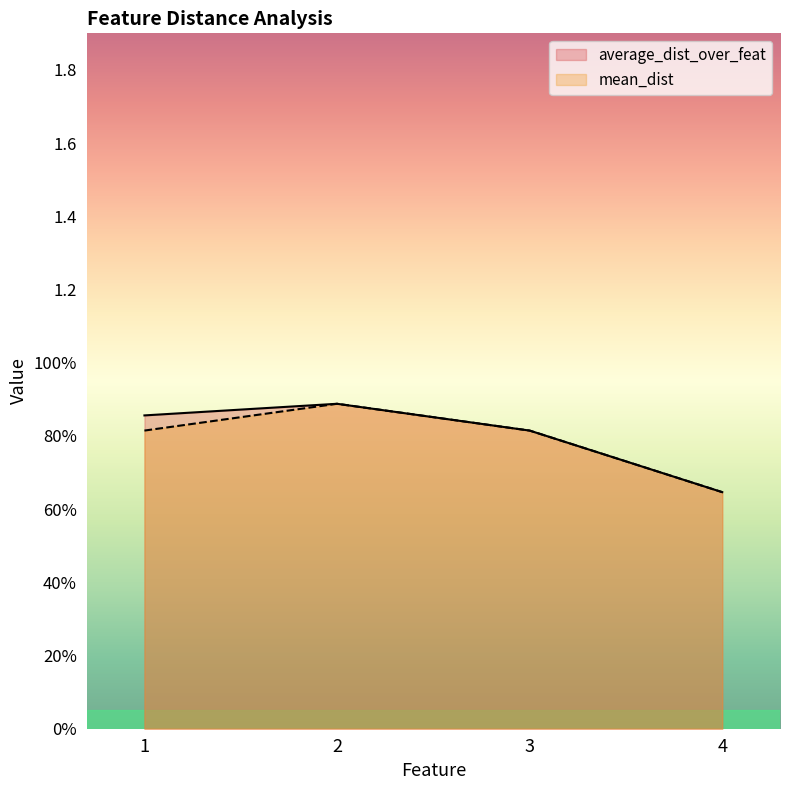

What are all the series names shown in the legend?

average_dist_over_feat, mean_dist